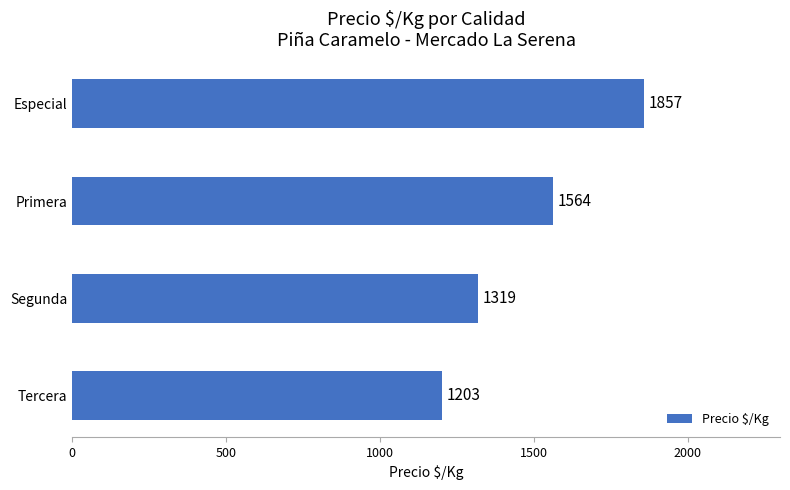

The value at Segunda is 1319. True or false?

True